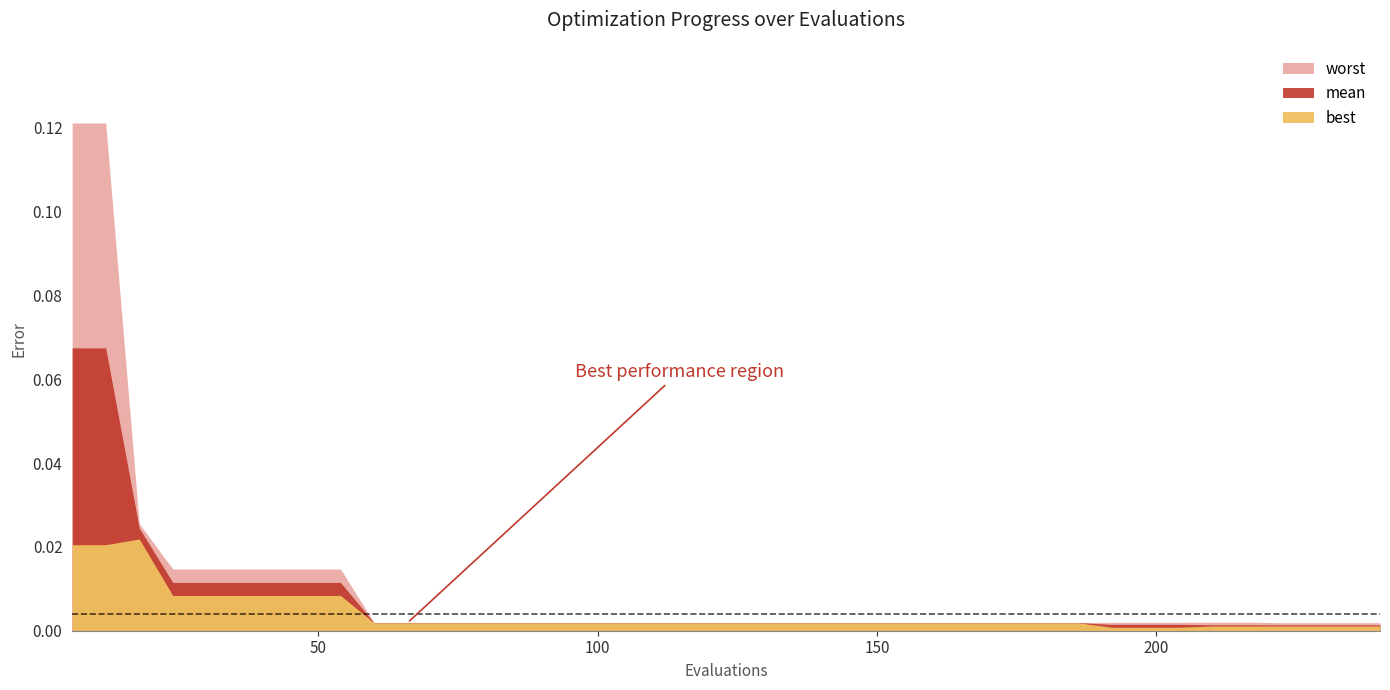

Reading left to right, transcribe all the data shown in this chart.

best: 0.0	0.0	0.0	0.0	0.0	0.0	0.0	0.0	0.0	0.0	0.0	0.0	0.0	0.0	0.0	0.0	0.0	0.0	0.0	0.0	0.0	0.0	0.0	0.0	0.0	0.0	0.0	0.0	0.0	0.0	0.0	0.0	0.0	0.0	0.0	0.0	0.0	0.0	0.0	0.0
worst: 0.1	0.1	0.0	0.0	0.0	0.0	0.0	0.0	0.0	0.0	0.0	0.0	0.0	0.0	0.0	0.0	0.0	0.0	0.0	0.0	0.0	0.0	0.0	0.0	0.0	0.0	0.0	0.0	0.0	0.0	0.0	0.0	0.0	0.0	0.0	0.0	0.0	0.0	0.0	0.0
mean: 0.1	0.1	0.0	0.0	0.0	0.0	0.0	0.0	0.0	0.0	0.0	0.0	0.0	0.0	0.0	0.0	0.0	0.0	0.0	0.0	0.0	0.0	0.0	0.0	0.0	0.0	0.0	0.0	0.0	0.0	0.0	0.0	0.0	0.0	0.0	0.0	0.0	0.0	0.0	0.0